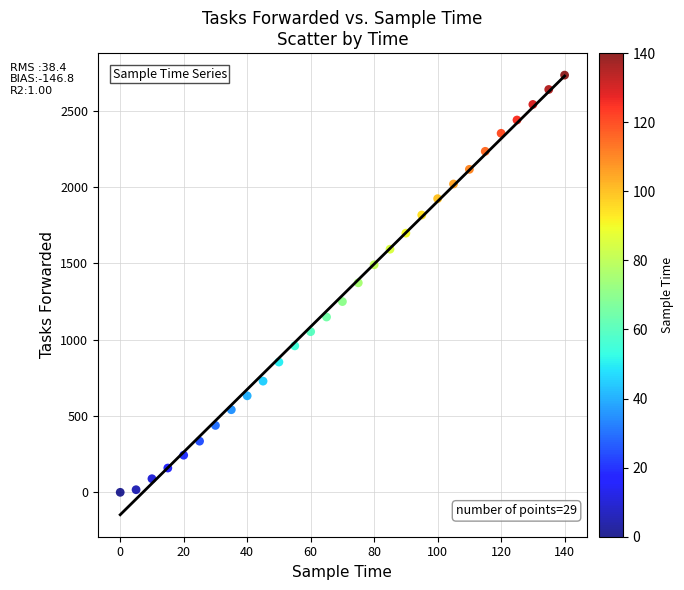

What is the range of Y values (max minus min)?

2732